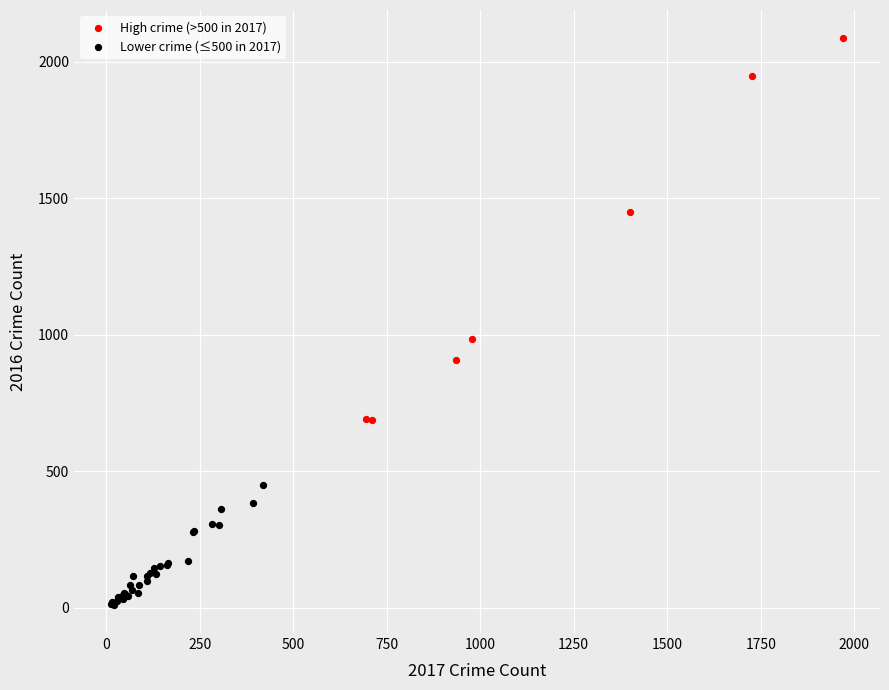

Which series reaches the minimum Y coordinate?

Lower crime (≤500 in 2017)